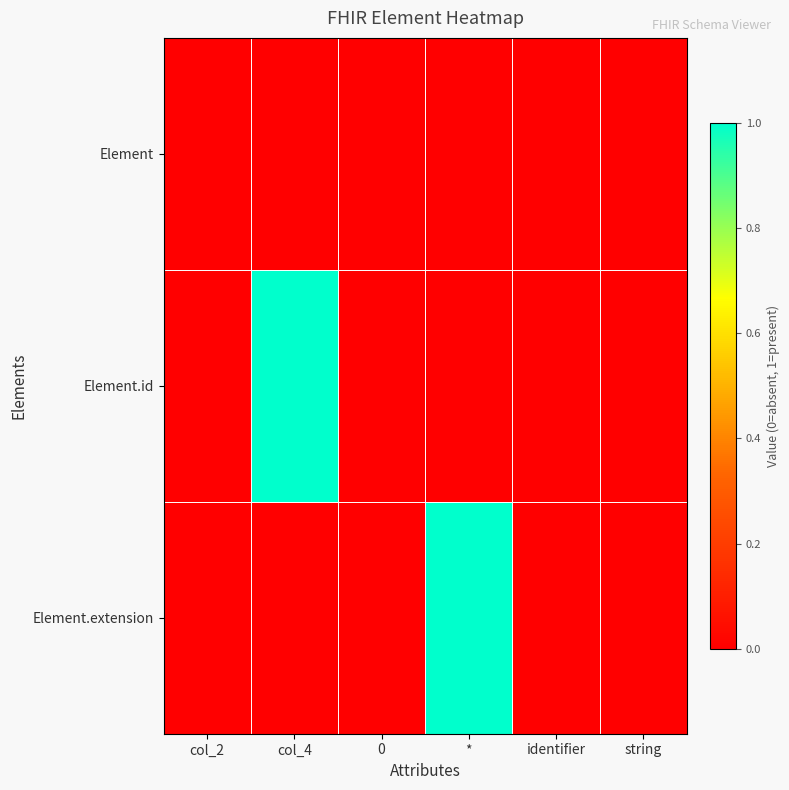

Count the number of categories in the chart.

6